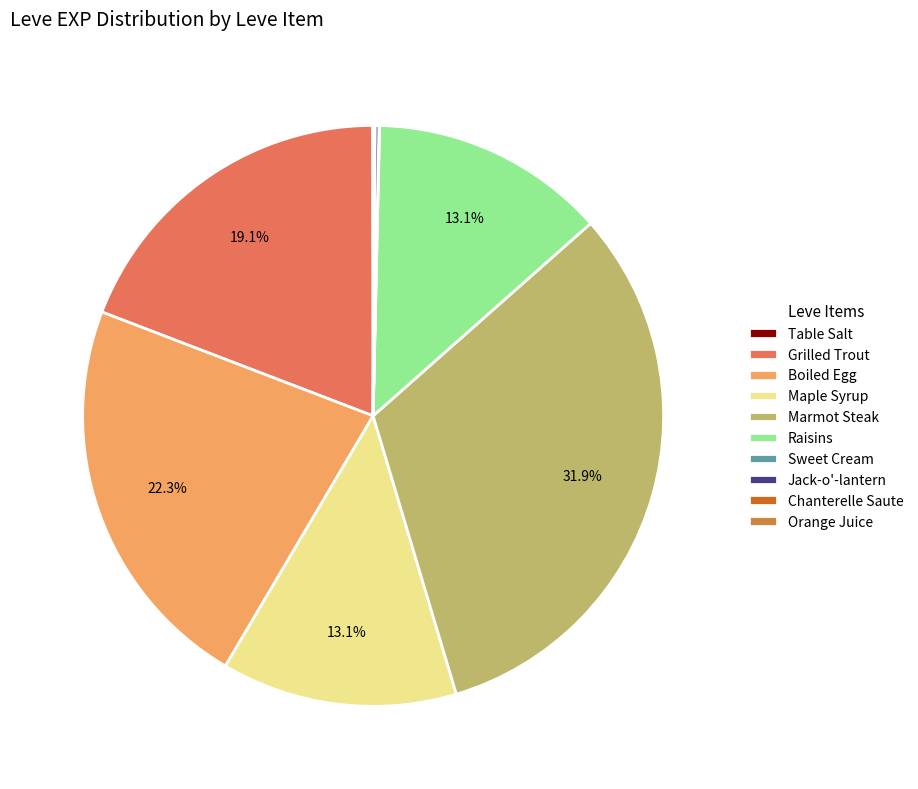

What is the largest slice in the pie chart?

Marmot Steak